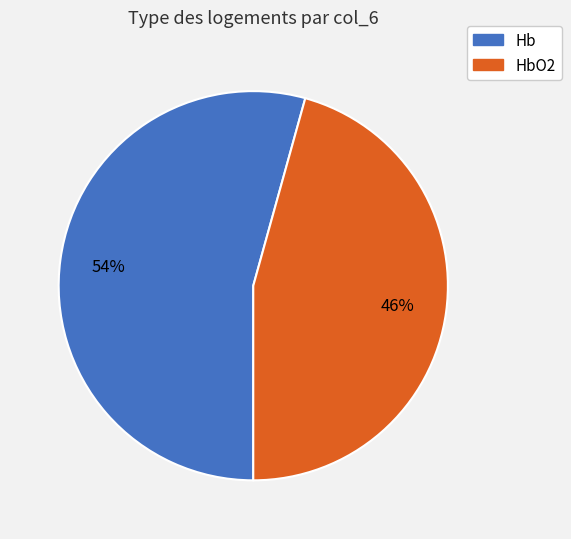

Is there any slice that represents more than half of the pie?

Yes